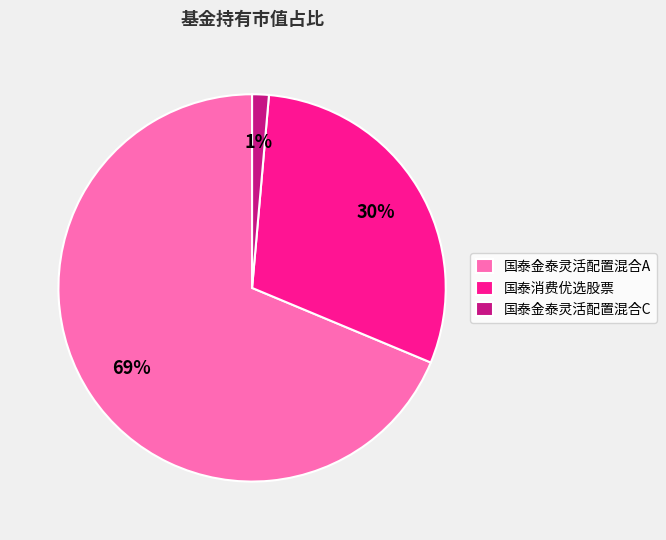

Is it true that 国泰金泰灵活配置混合C is 1% of the pie?

True